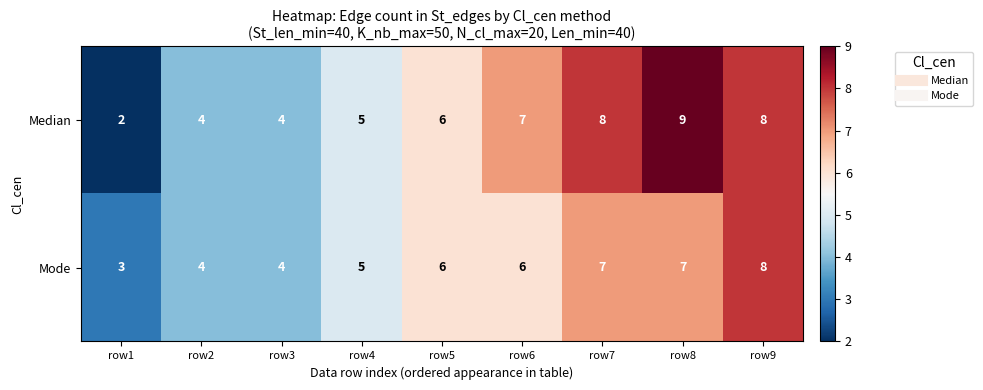

Count the number of data series in this chart.

2